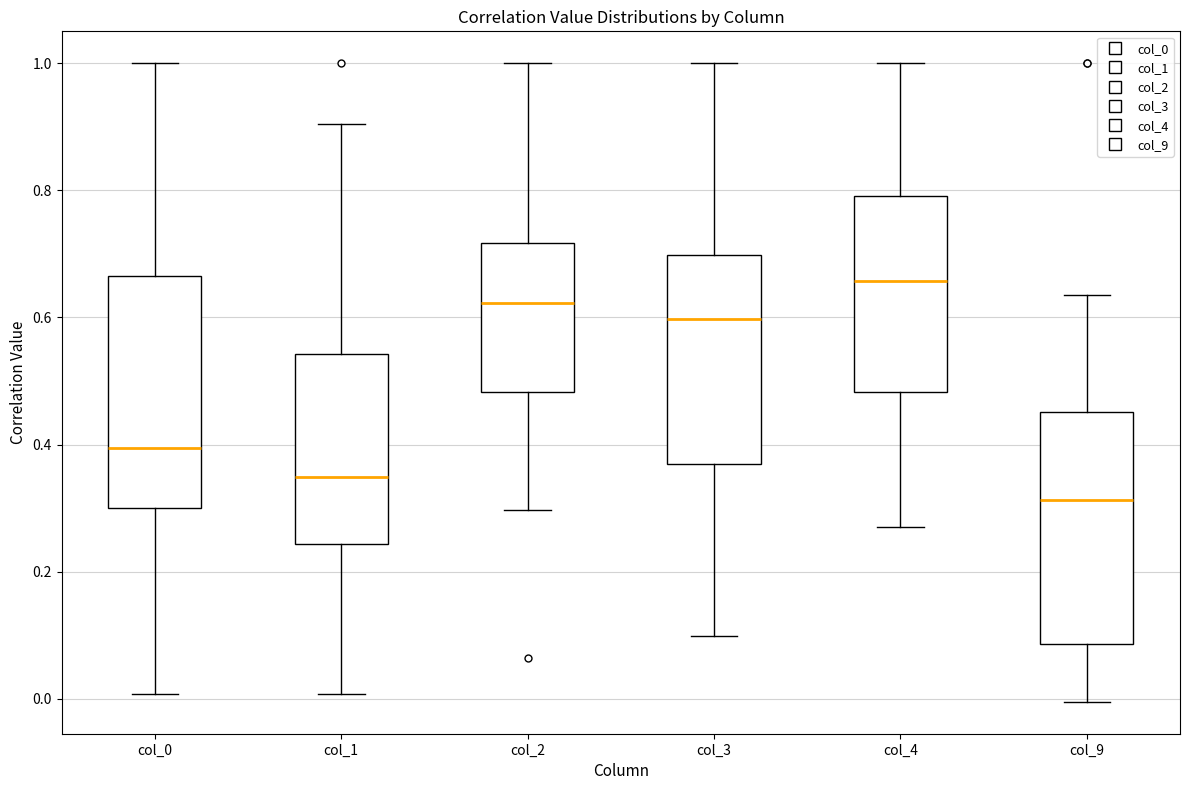

Reading left to right, transcribe this box plot: for each box, give where its median line is, the range the box spans, and where its two whiskers end, as read against the y-axis. The values are not printed on the chart, so give them approximately, as read against the axis.

col_0: median 0.40, box 0.30 to 0.66, whiskers 0.00 to 1.00
col_1: median 0.34, box 0.24 to 0.54, whiskers 0.00 to 0.90
col_2: median 0.62, box 0.48 to 0.72, whiskers 0.30 to 1.00
col_3: median 0.60, box 0.36 to 0.70, whiskers 0.10 to 1.00
col_4: median 0.66, box 0.48 to 0.80, whiskers 0.28 to 1.00
col_9: median 0.32, box 0.08 to 0.46, whiskers 0.00 to 0.64